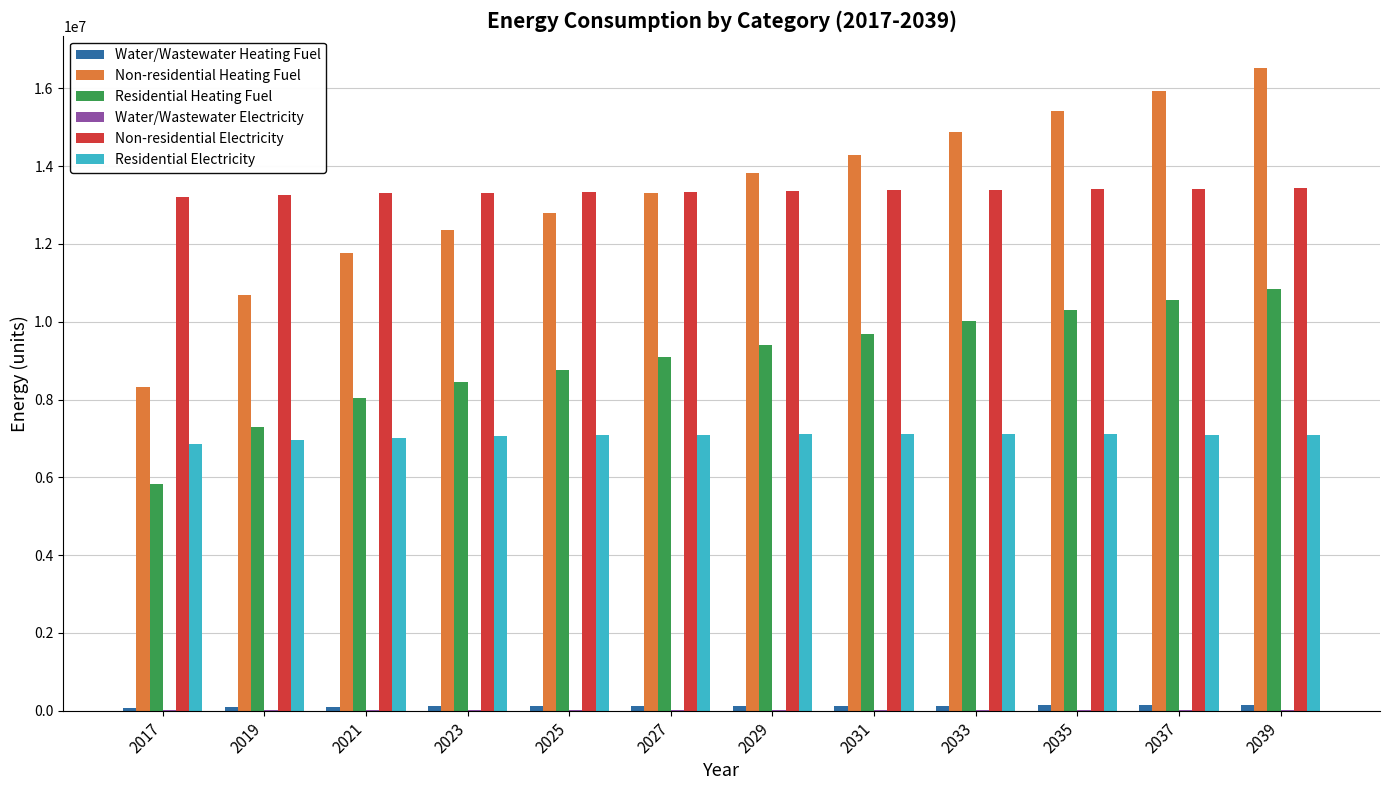

At which category does the chart reach its peak across all series?

2039